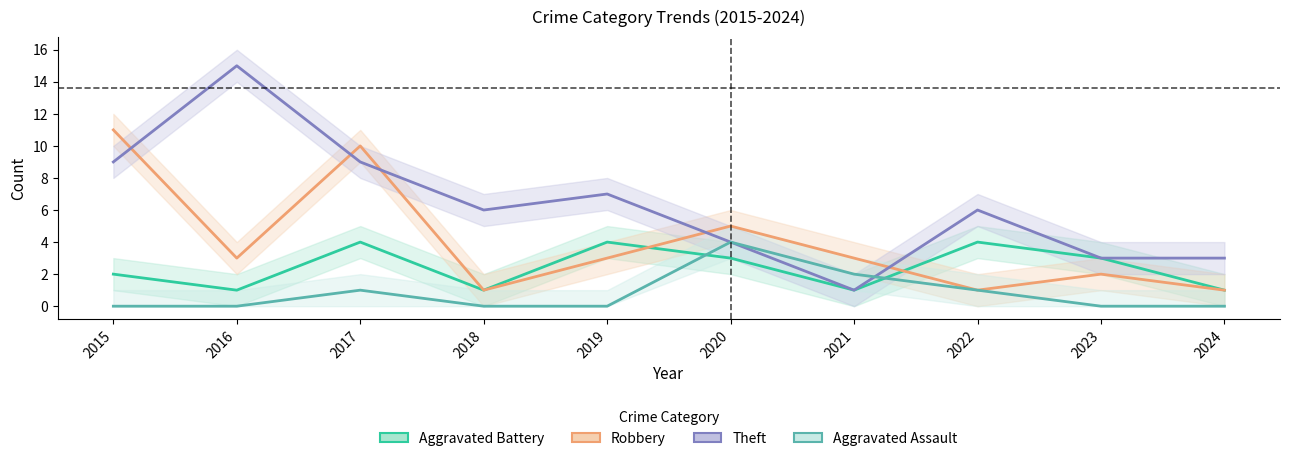

Where is Robbery nearest to the value 6?

2020